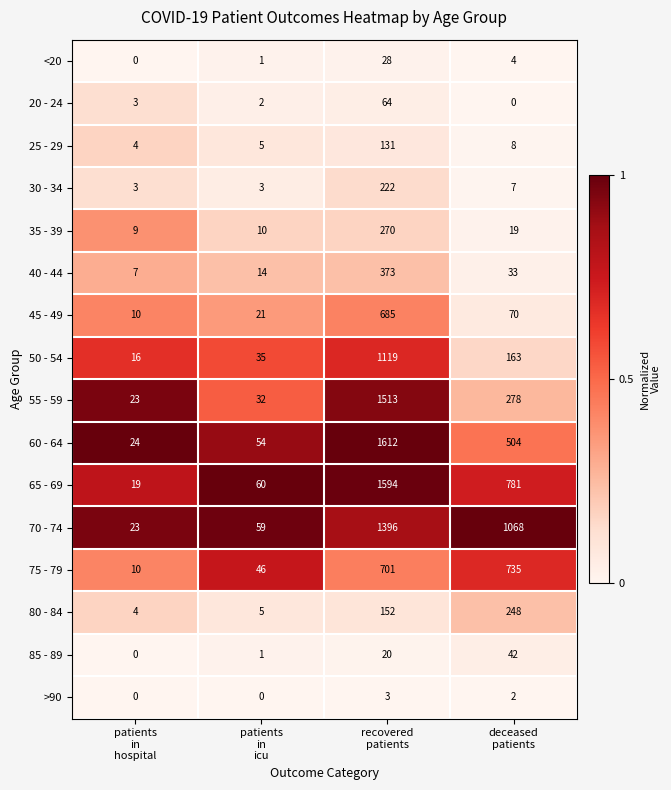

What is the lowest value of the 55 - 59 series?

23